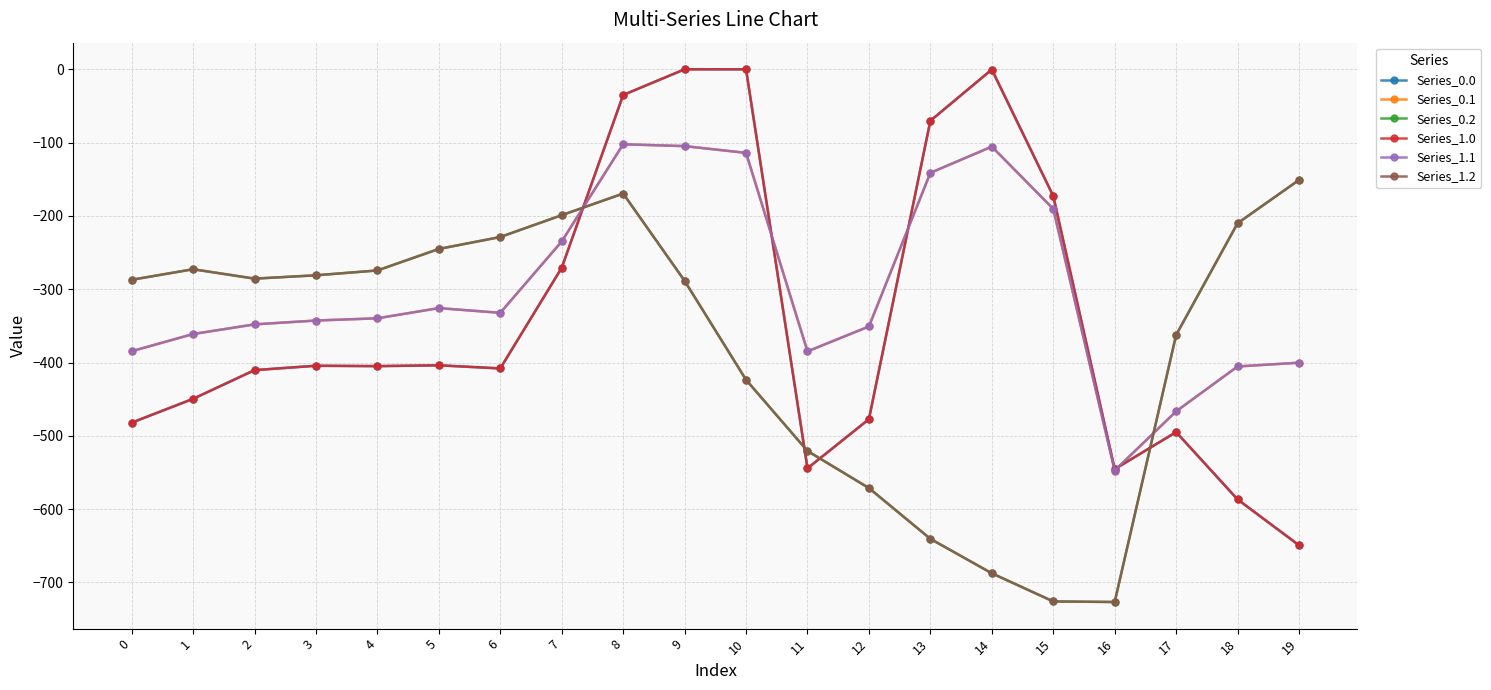

Between which two adjacent categories do Series_1.1 and Series_0.2 first intersect?

7 and 8